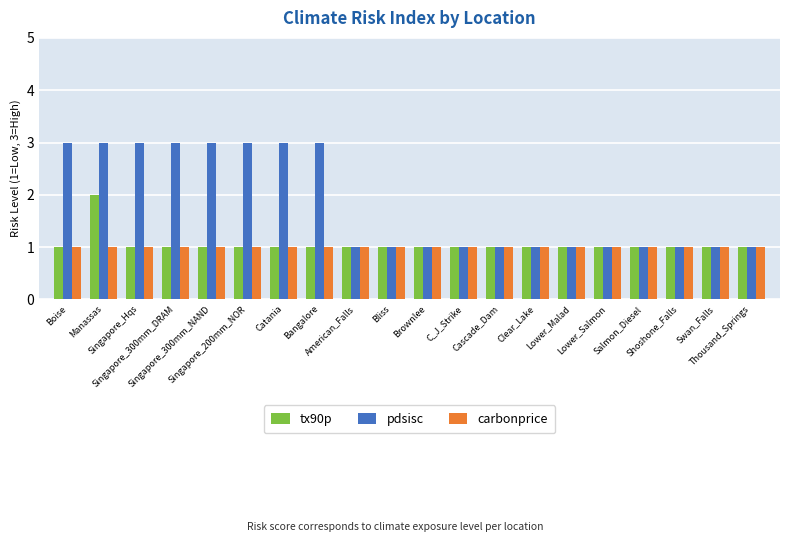

Reading left to right, transcribe all the data shown in this chart.

tx90p: 1	2	1	1	1	1	1	1	1	1	1	1	1	1	1	1	1	1	1	1
pdsisc: 3	3	3	3	3	3	3	3	1	1	1	1	1	1	1	1	1	1	1	1
carbonprice: 1	1	1	1	1	1	1	1	1	1	1	1	1	1	1	1	1	1	1	1